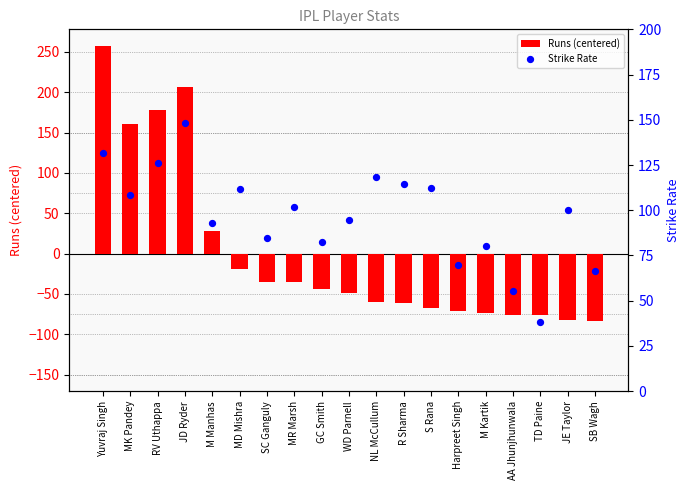

At how many categories does at least one series exceed -8?

19